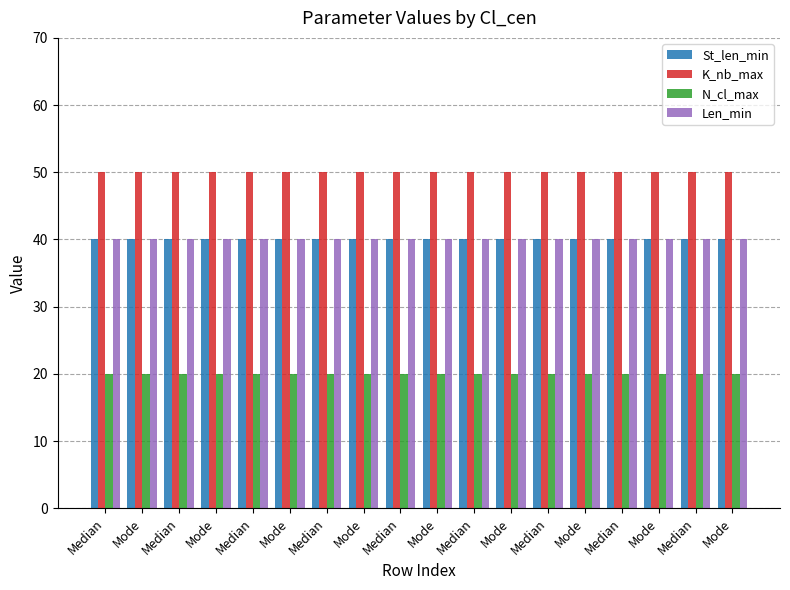

How many groups of bars are there?

18